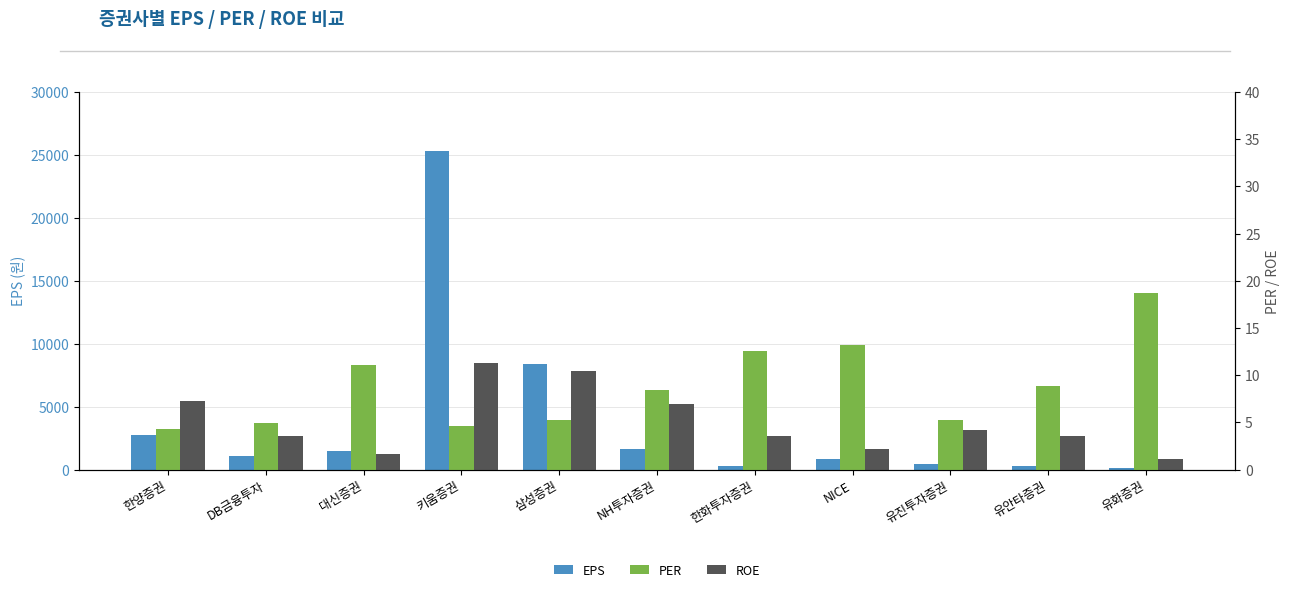

At which label does EPS reach its peak?

키움증권